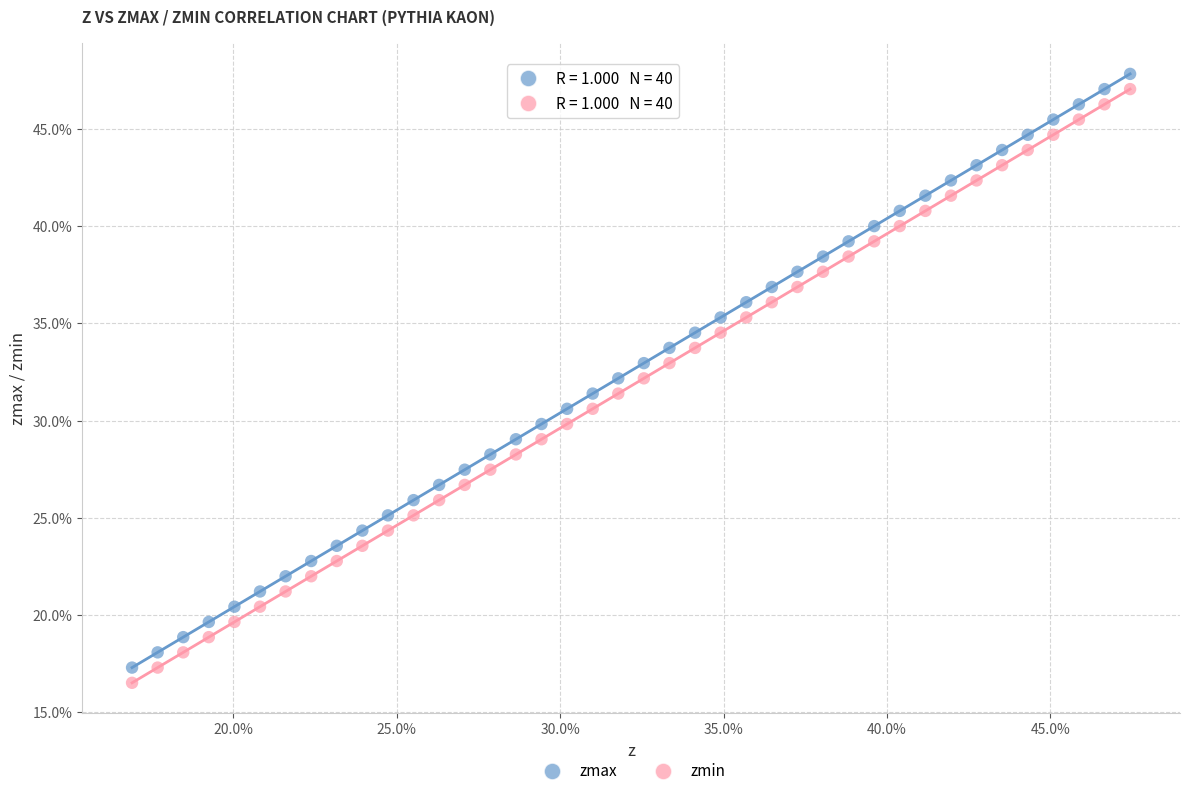

What are all the series names shown in the legend?

zmax, zmin